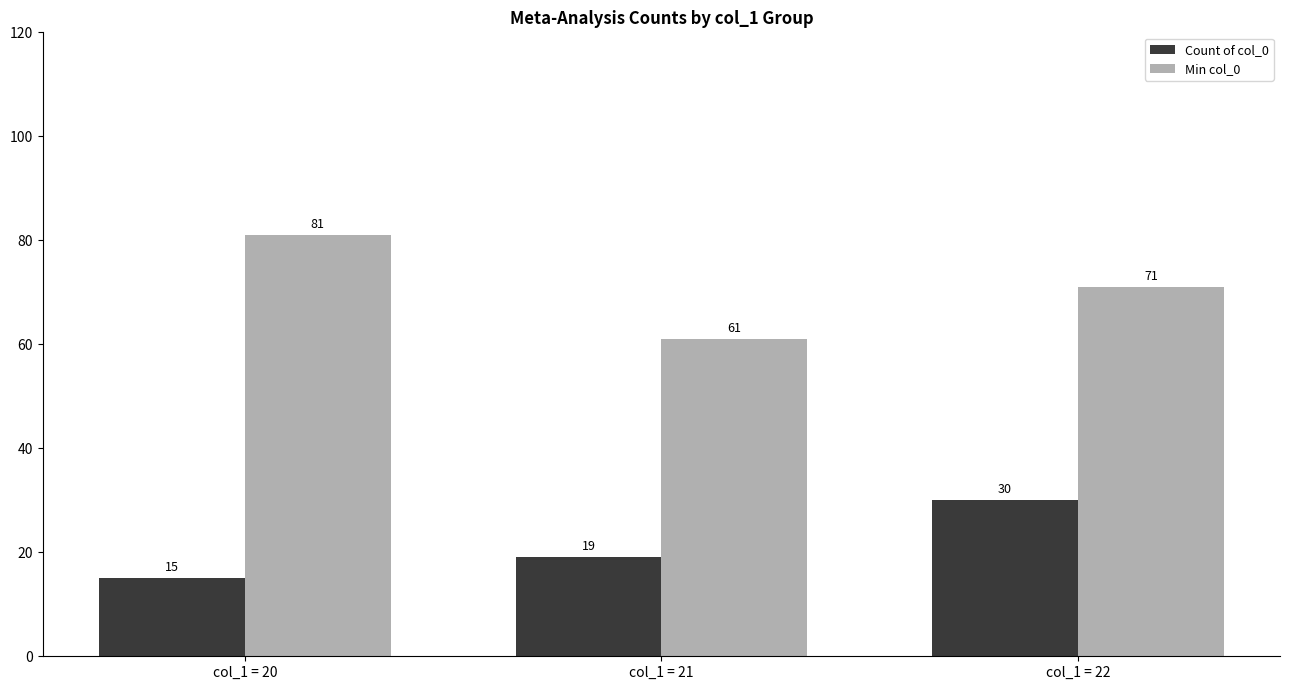

Reading right to left, extract all data points from this chart.

Count of col_0: col_1 = 22=30	col_1 = 21=19	col_1 = 20=15
Min col_0: col_1 = 22=71	col_1 = 21=61	col_1 = 20=81